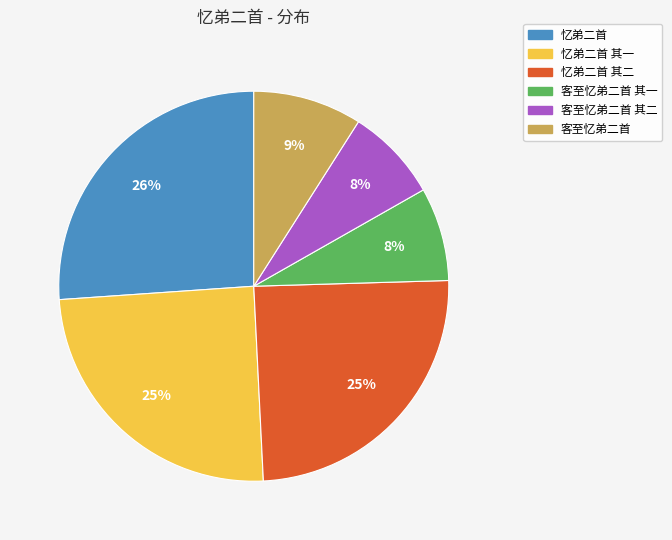

The 客至忆弟二首 其一 slice represents 8% of the pie. True or false?

True